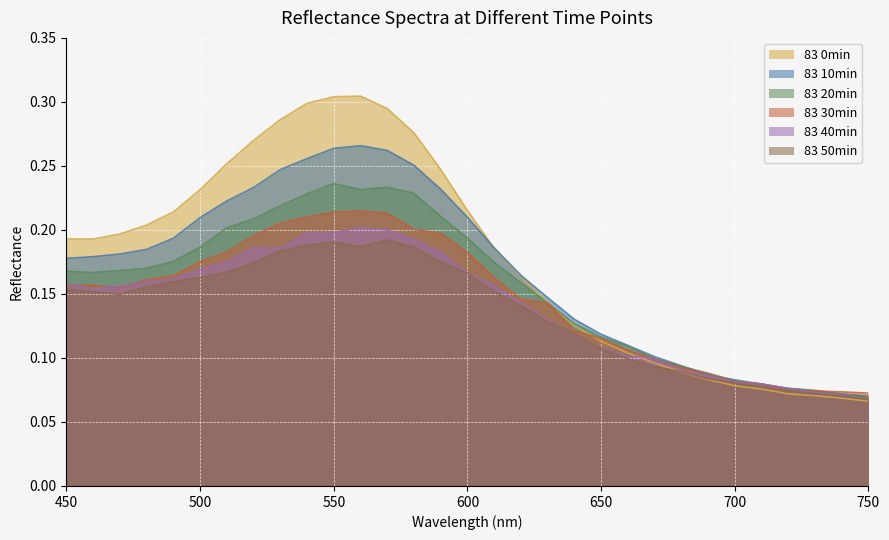

The value of 83 40min at 550 is 0.3. True or false?

False